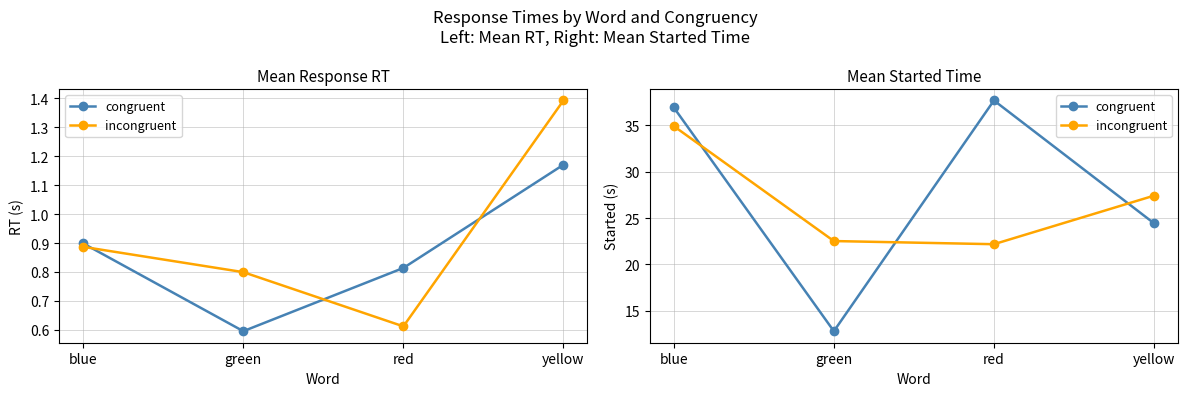

What is the difference between the highest and lowest values at yellow?

3.0